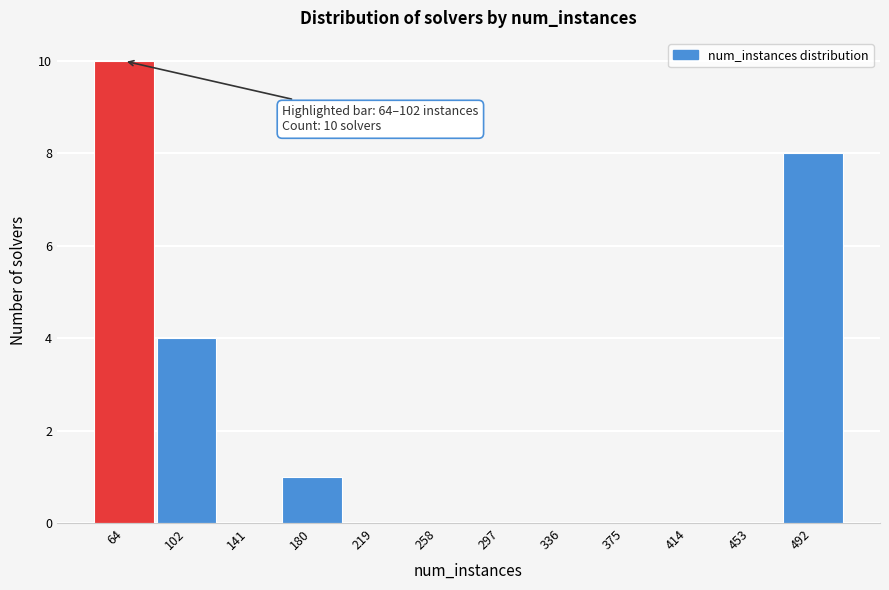

Reading right to left, what are all the values shown in this chart?

492=8	453=0	414=0	375=0	336=0	297=0	258=0	219=0	180=1	141=0	102=4	64=10